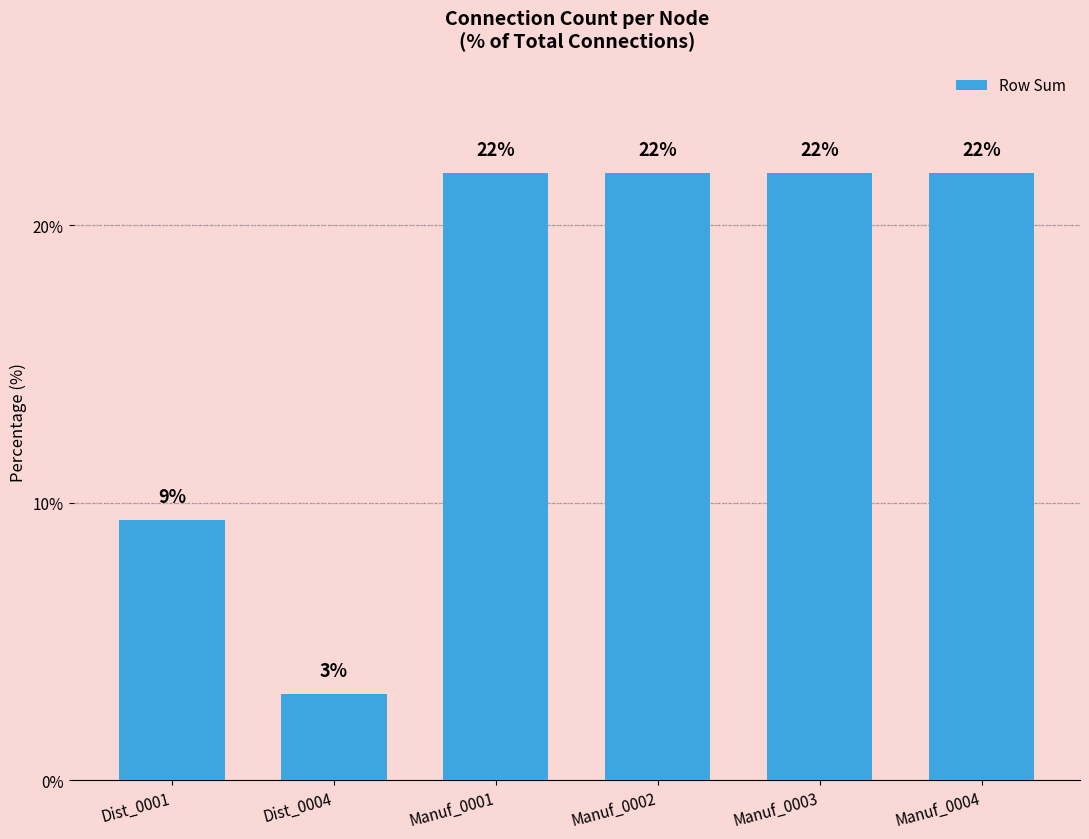

Rank the categories by value from lowest to highest.

Dist_0004, Dist_0001, Manuf_0001, Manuf_0002, Manuf_0003, Manuf_0004